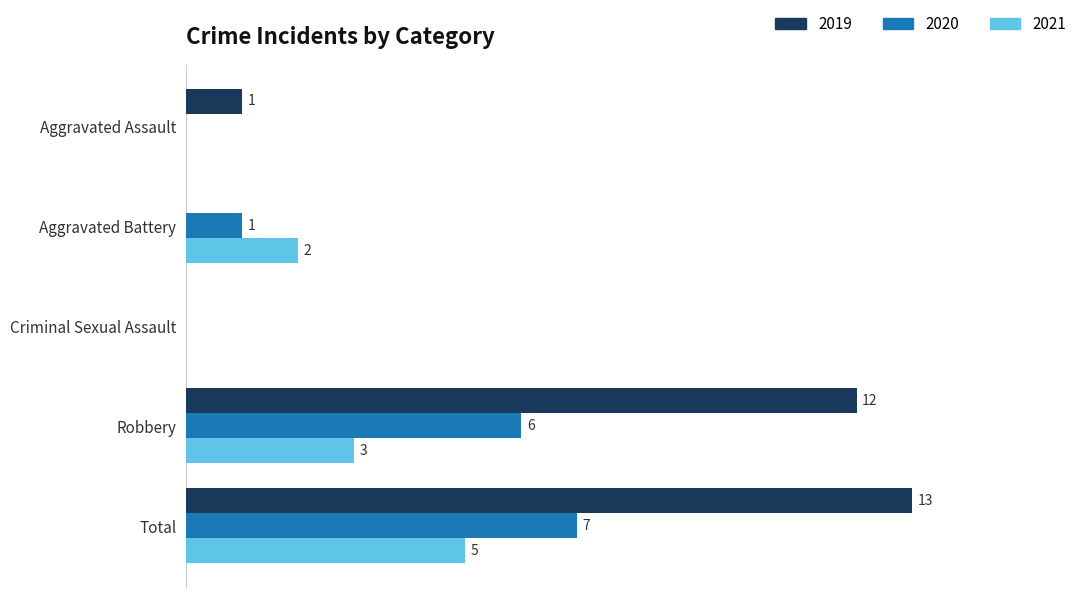

Where is 2020 nearest to the value 3?

Aggravated Battery